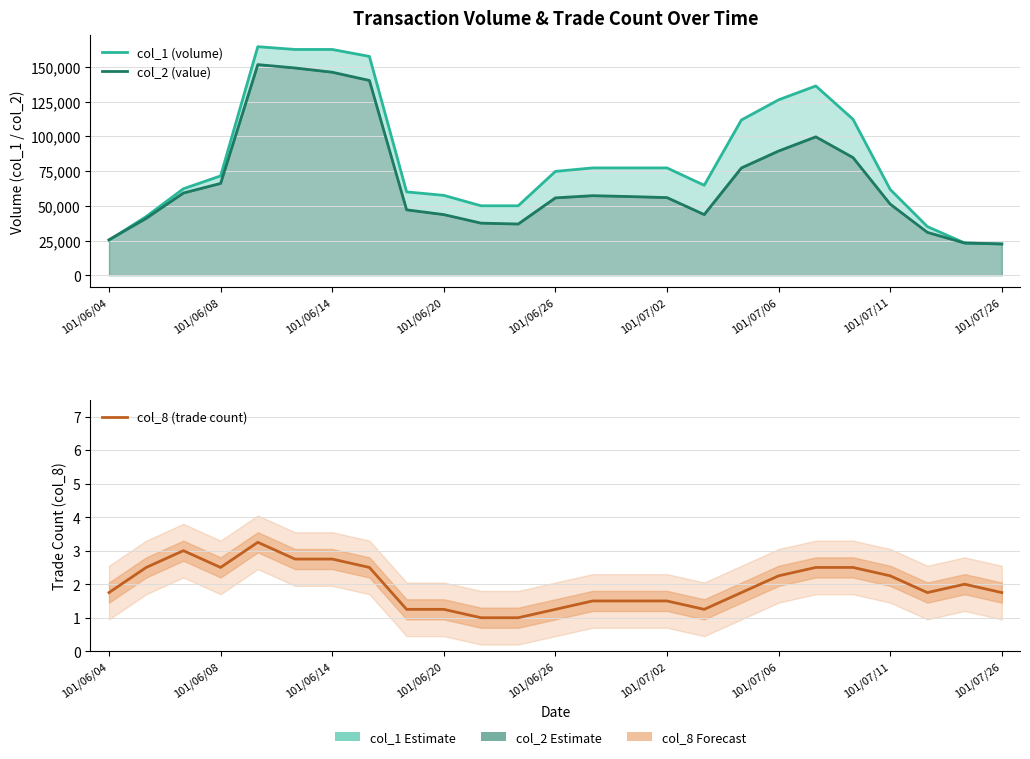

What is the approximate value of col_8 (trade count) at 23?

2.0